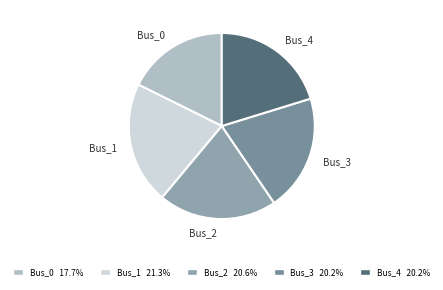

Count the number of slices in the pie.

5